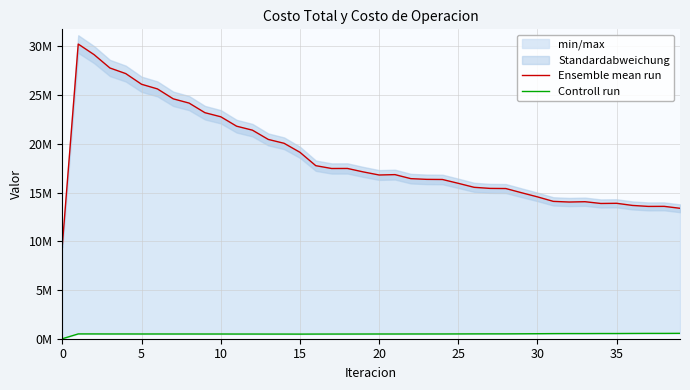

True or false: Controll run and Ensemble mean run intersect in this chart.

False